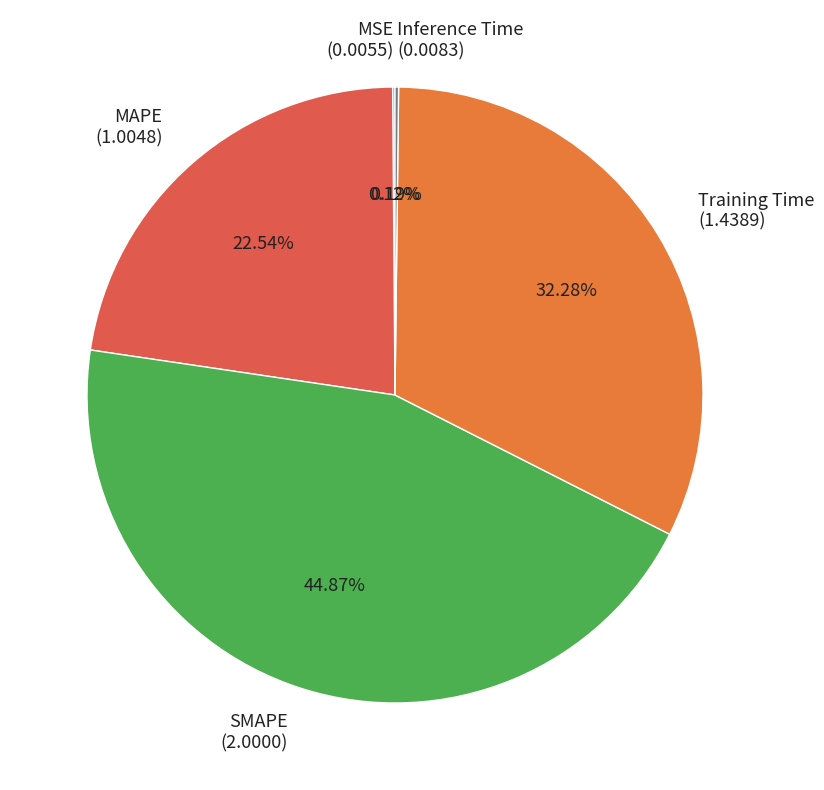

Does Training Time represent more than half of the total?

No